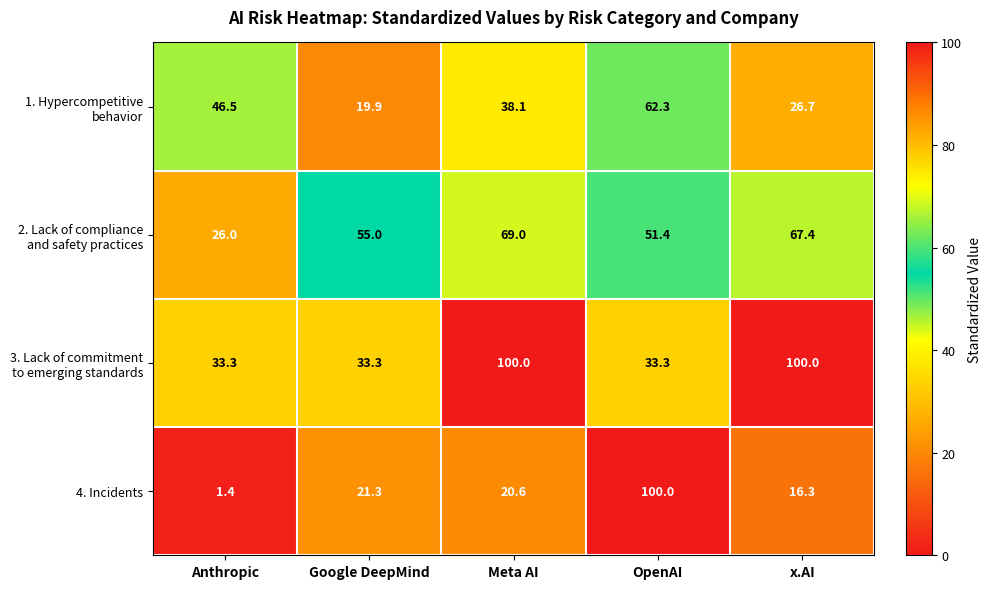

What is the minimum value shown in the chart?

1.4